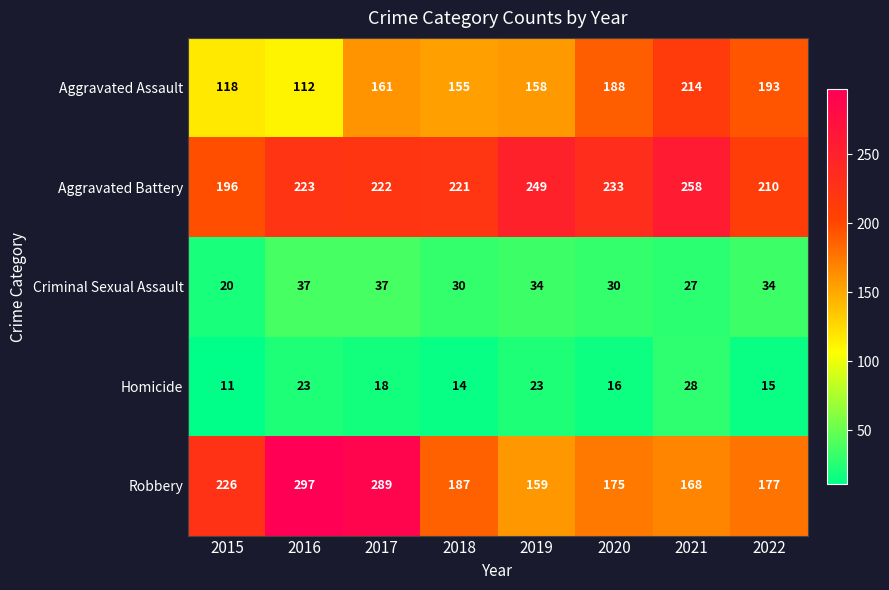

Where does the Homicide series first go above 18?

2016